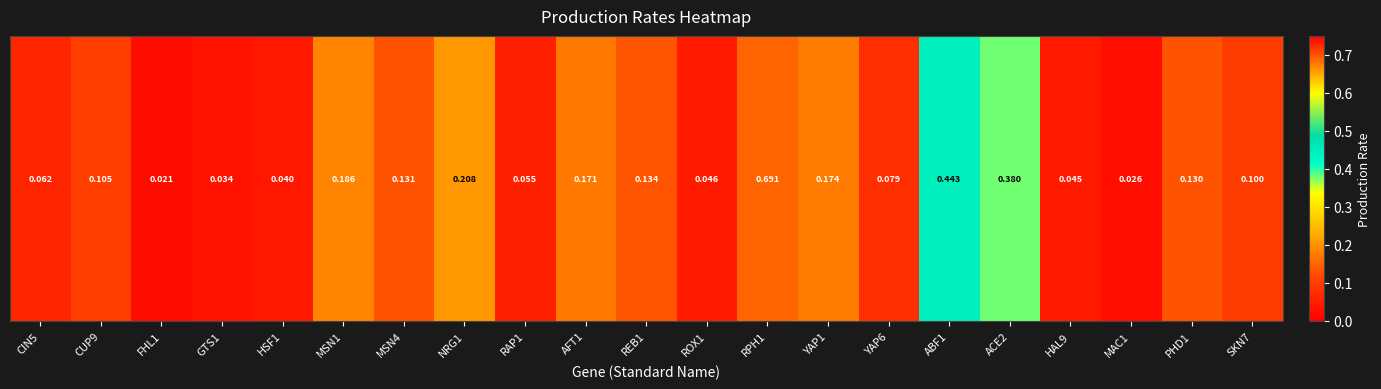

Between ABF1 and CUP9, which is larger?

ABF1